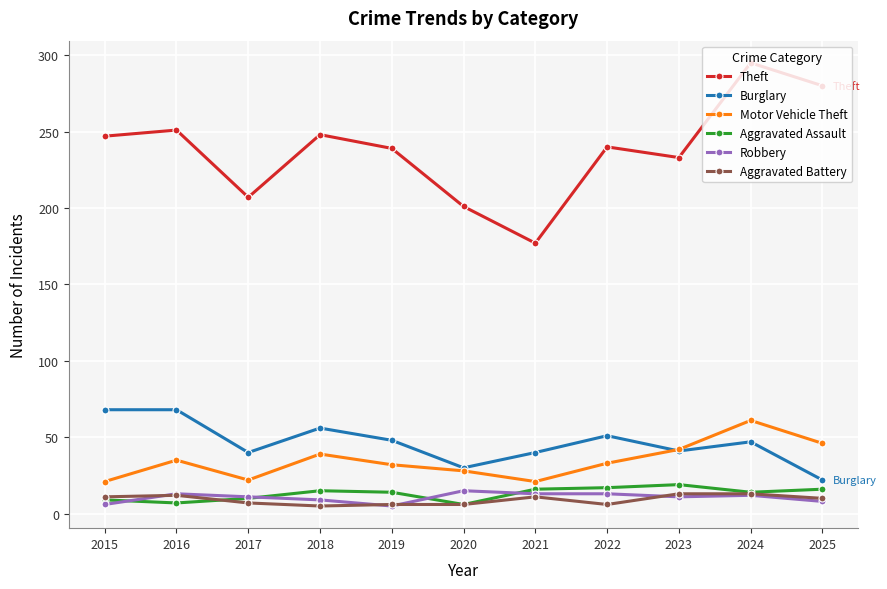

Which series has the largest range (max minus min)?

Theft